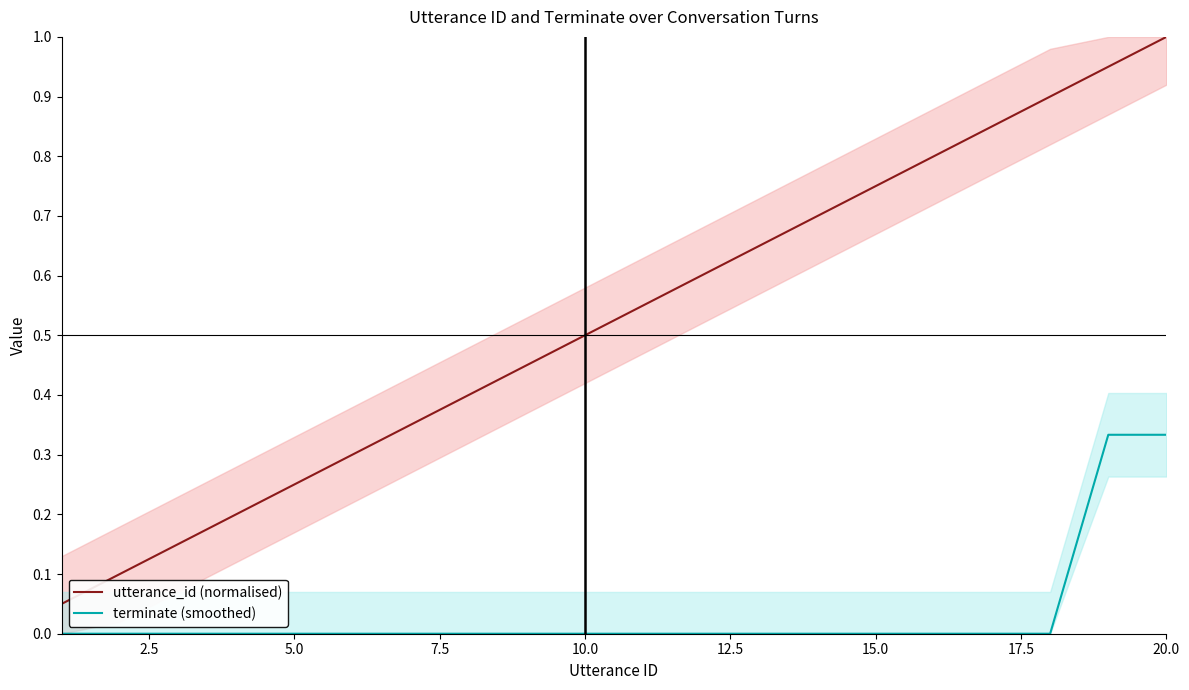

What are all the series names shown in the legend?

utterance_id (normalised), terminate (smoothed)